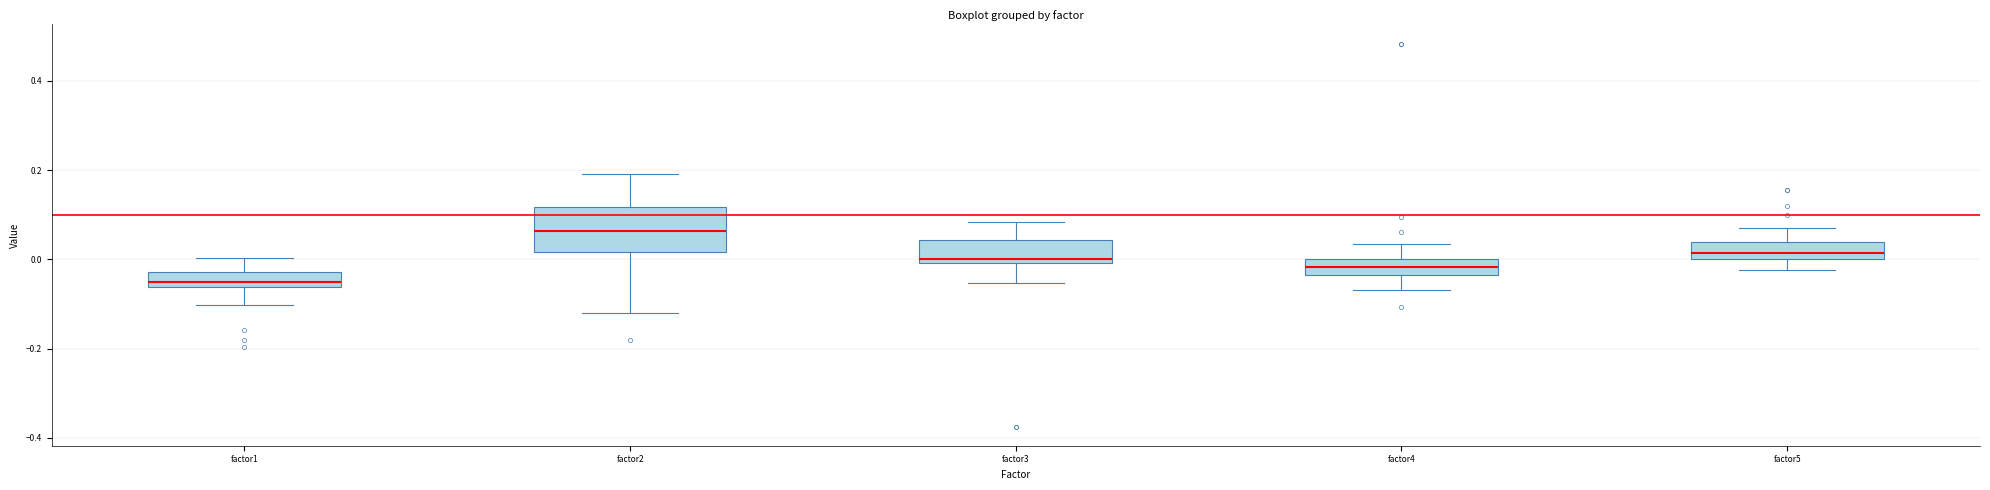

Reading left to right, read every box against the y-axis: the position of its median line, the range the box covers, and the ends of its whiskers. The values are not printed on the chart, so give them approximately, as read against the axis.

factor1: median -0.04, box -0.06 to -0.02, whiskers -0.10 to 0.00
factor2: median 0.06, box 0.02 to 0.12, whiskers -0.12 to 0.20
factor3: median 0.00 (just above the box's lower edge), box 0.00 to 0.04, whiskers -0.06 to 0.08
factor4: median -0.02, box -0.04 to 0.00, whiskers -0.06 to 0.04
factor5: median 0.02, box 0.00 to 0.04, whiskers -0.02 to 0.08